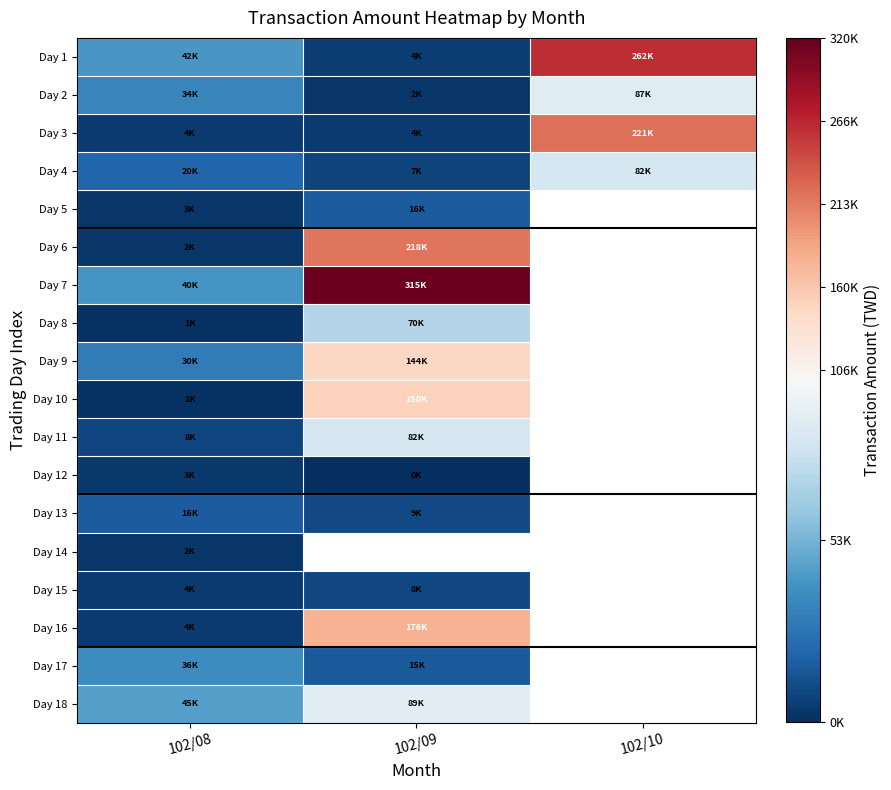

List the labels in order of Day 15 value, smallest first.

102/08, 102/09, 102/10